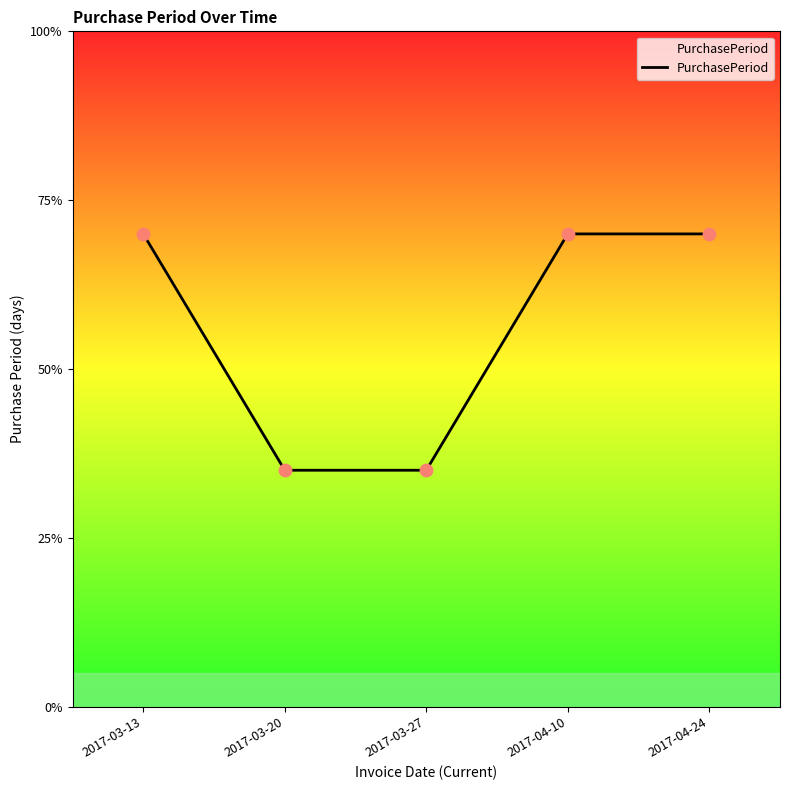

What is the change in value from 2017-03-13 to 2017-03-20?

-7